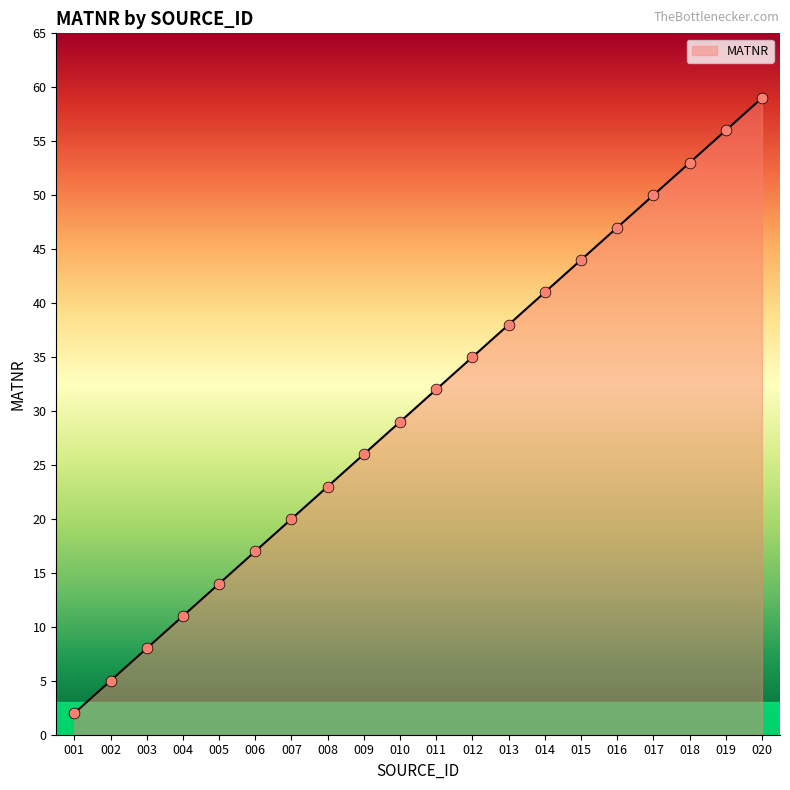

What is the change in value from 001 to 006?

+15